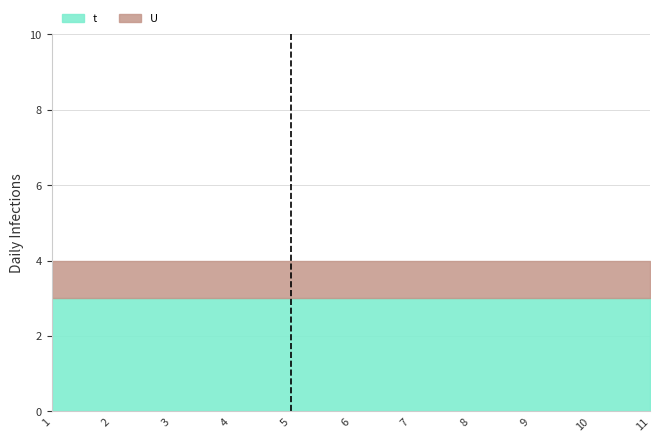

How many series are shown in this chart?

2